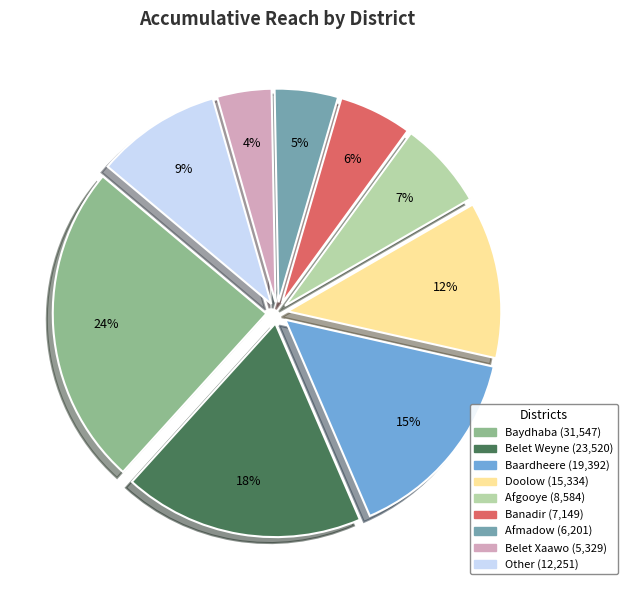

To the nearest percent, what is the difference between the largest and smallest slice percentages?

20%